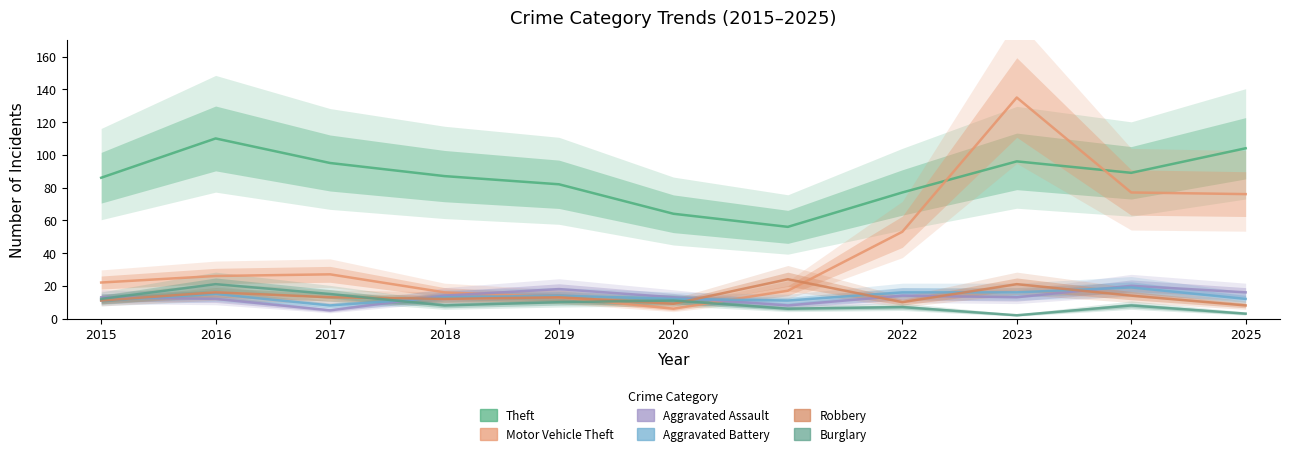

True or false: Robbery and Aggravated Battery cross at least once.

True